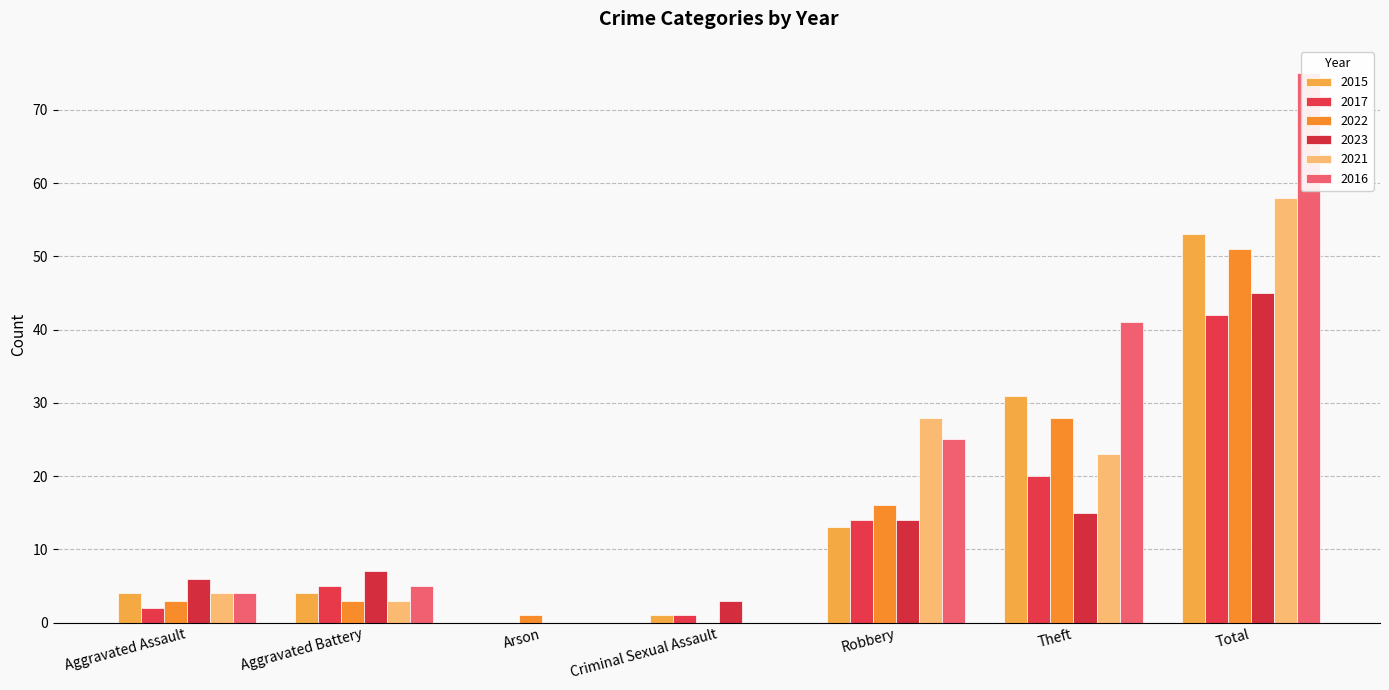

How many values in 2017 are above zero?

6